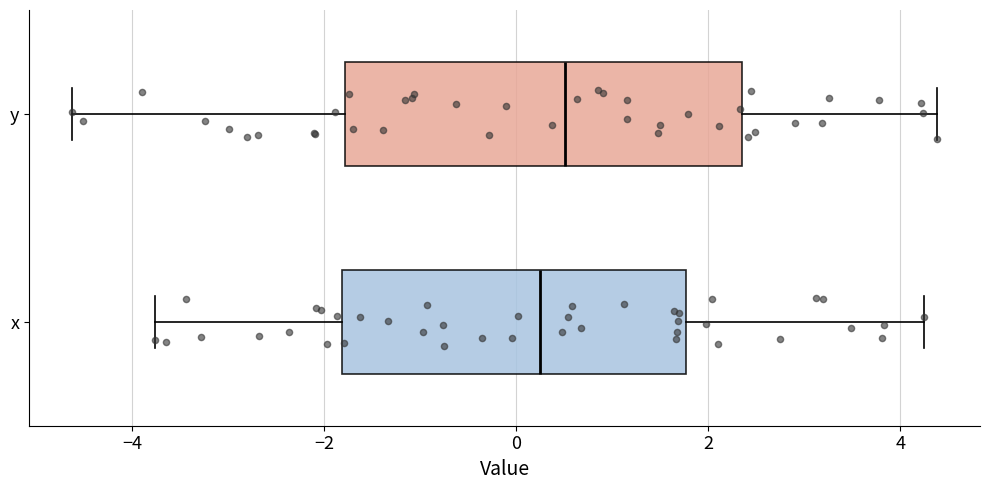

Which box's median line is the furthest to the right?

y